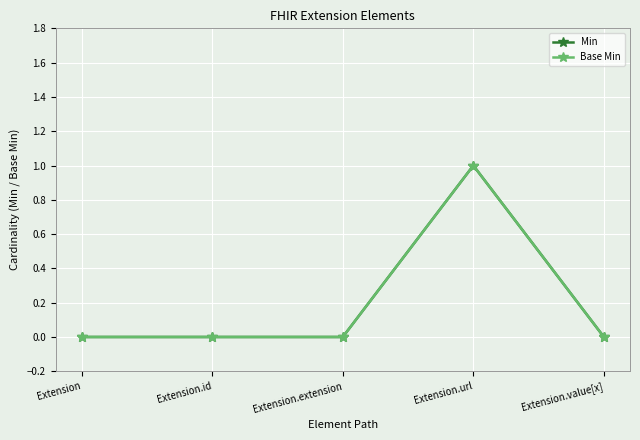

At how many categories does at least one series exceed 0?

1